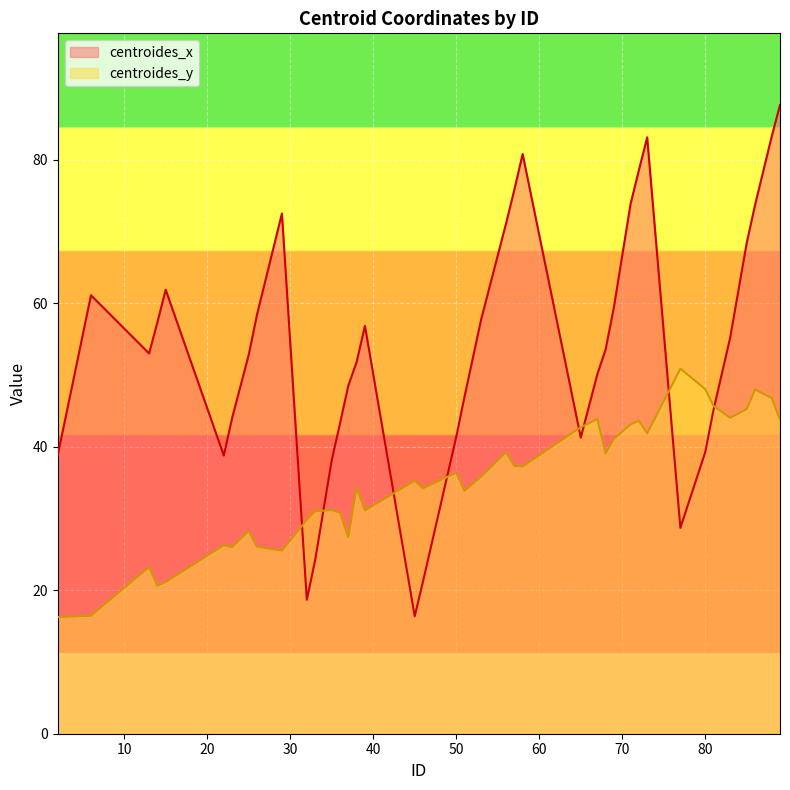

True or false: centroides_x has a value of 39.3 at 80.

True